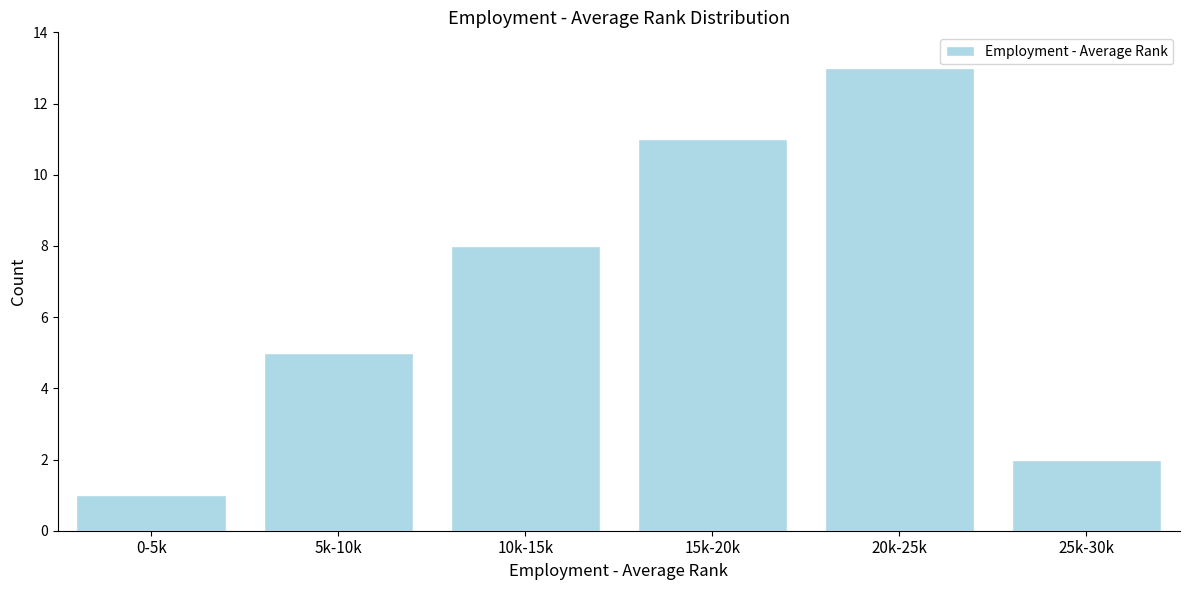

Reading left to right, extract all data points from this chart.

0-5k=1	5k-10k=5	10k-15k=8	15k-20k=11	20k-25k=13	25k-30k=2